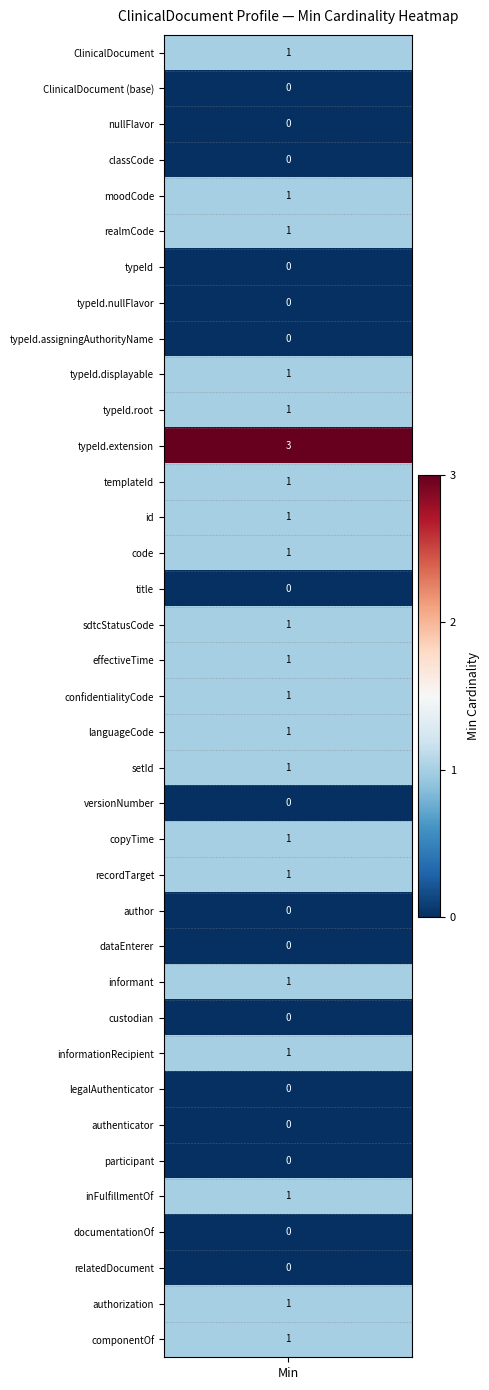

Reading left to right, list all the values displayed in this chart.

0=1	1=0	2=0	3=0	4=1	5=1	6=0	7=0	8=0	9=1	10=1	11=3	12=1	13=1	14=1	15=0	16=1	17=1	18=1	19=1	20=1	21=0	22=1	23=1	24=0	25=0	26=1	27=0	28=1	29=0	30=0	31=0	32=1	33=0	34=0	35=1	36=1